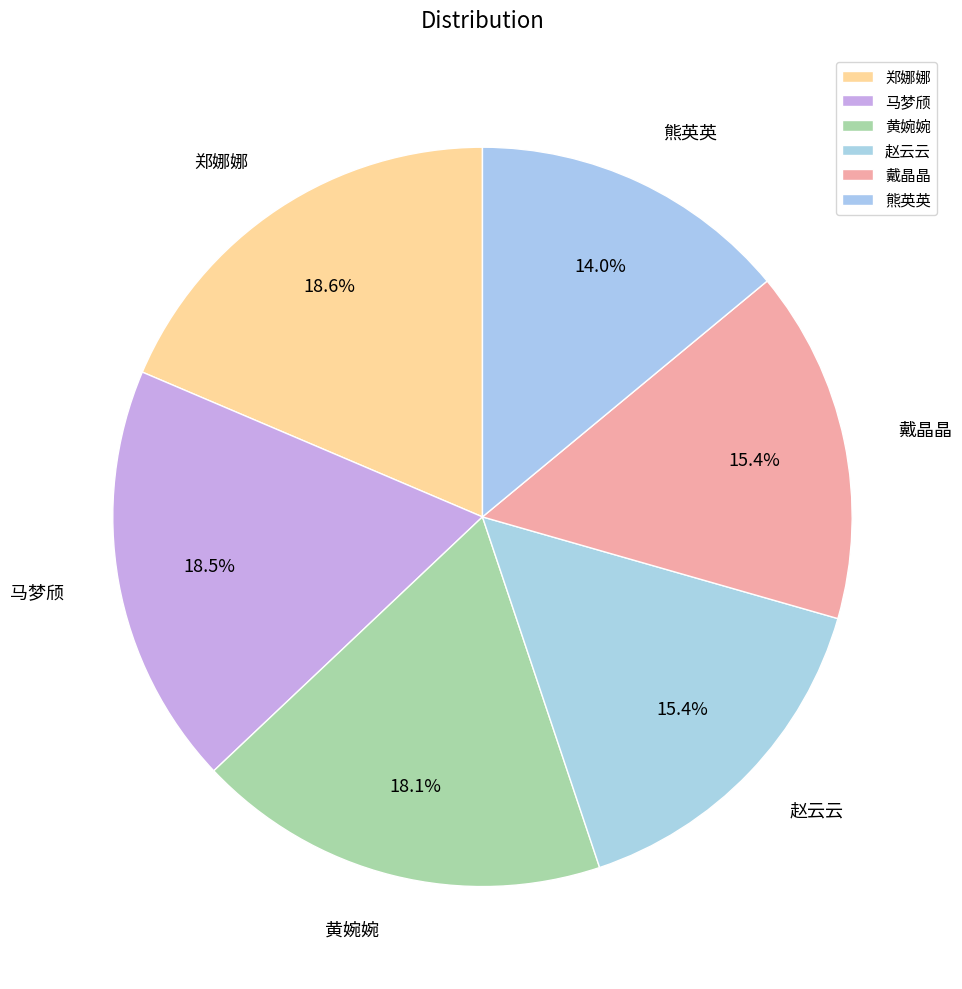

Which slice is the smallest?

熊英英